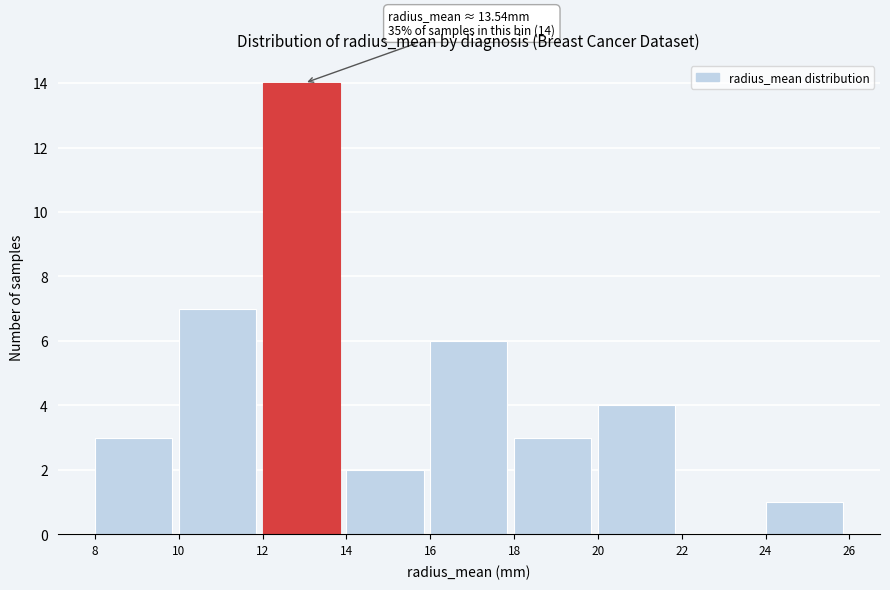

Over which range of the x-axis is the bar tallest?

12 to 14